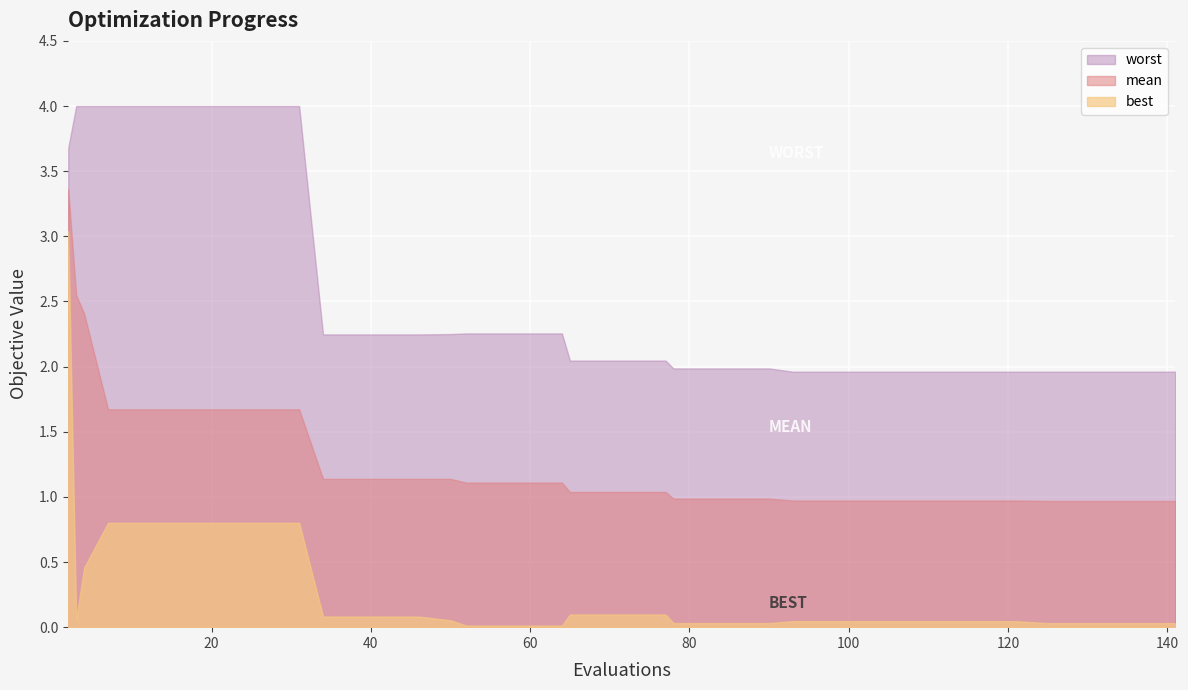

What is the sum of the mean values at 2 and 11?

5.0